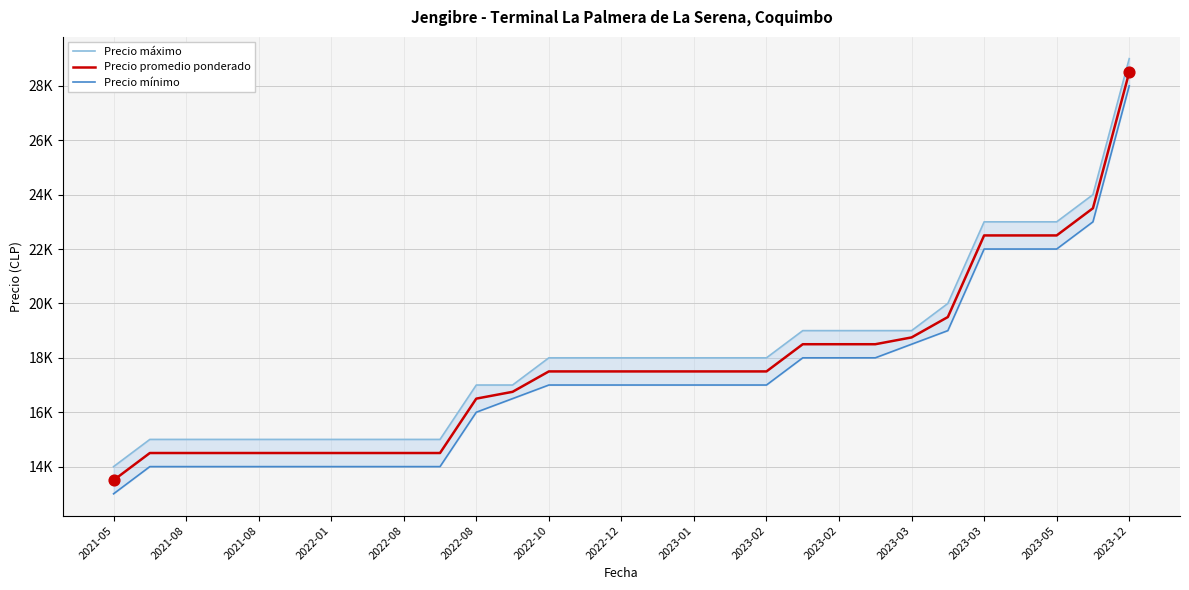

Which series reaches the minimum Y coordinate?

Precio mínimo